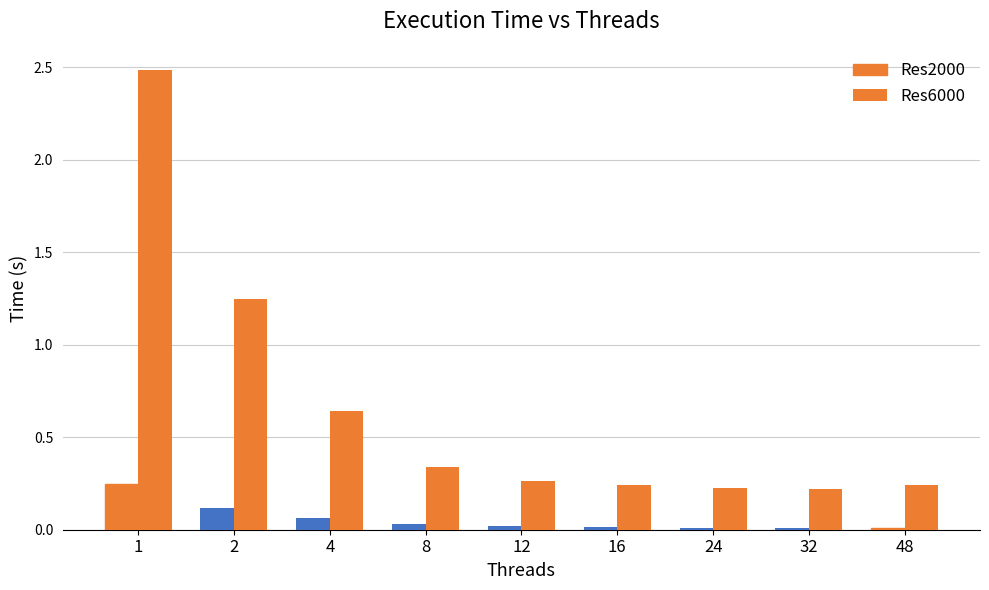

Count the number of categories in the chart.

9